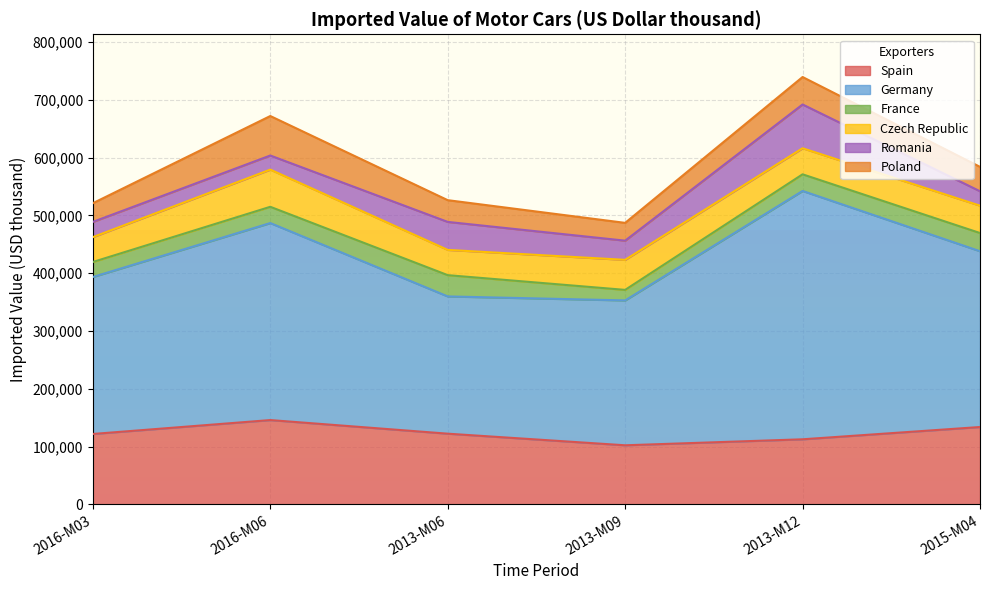

What is the value of the France point at the 6th from the left?

31459